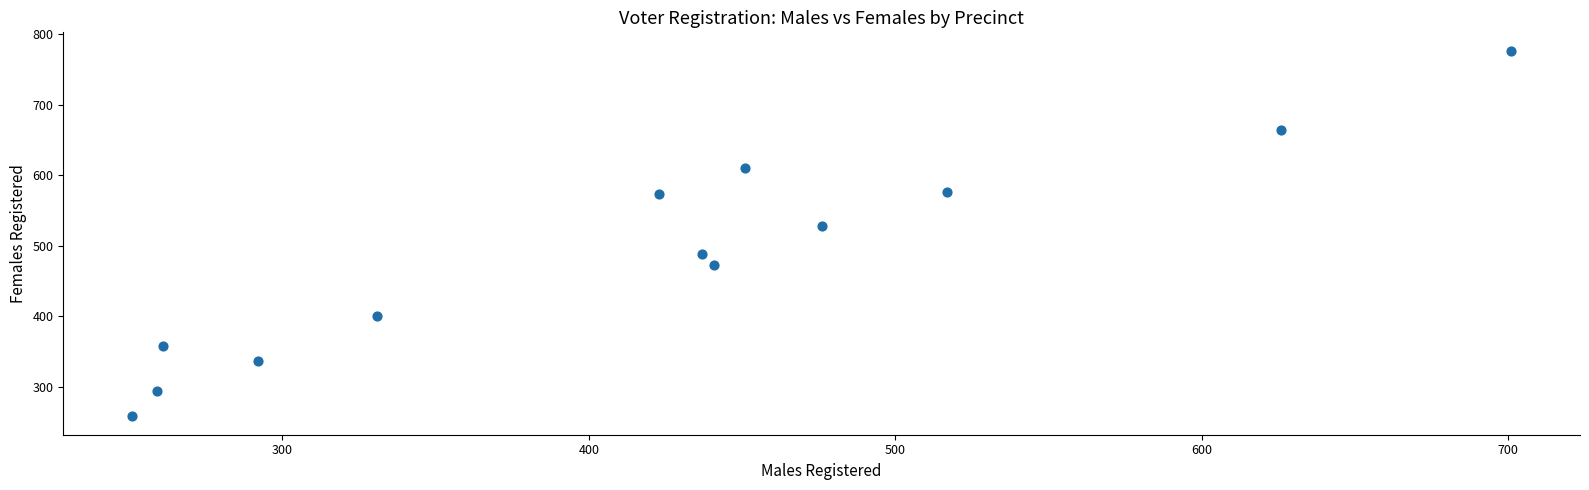

What is the range of Y values (max minus min)?

519